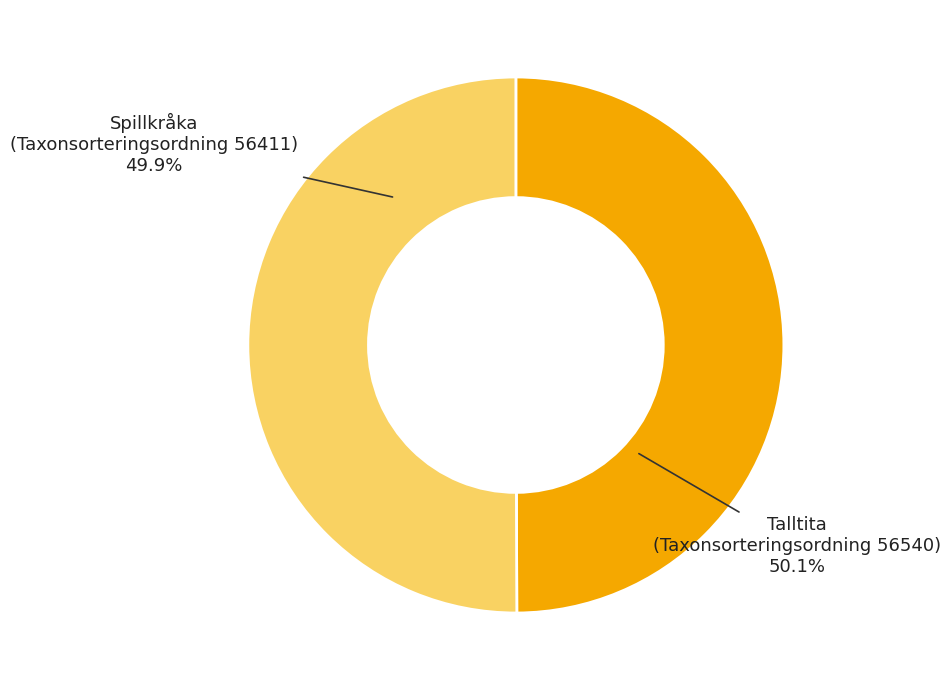

Do Talltita
(Taxonsorteringsordning 56540) and Spillkråka
(Taxonsorteringsordning 56411) together represent more than half of the pie?

Yes